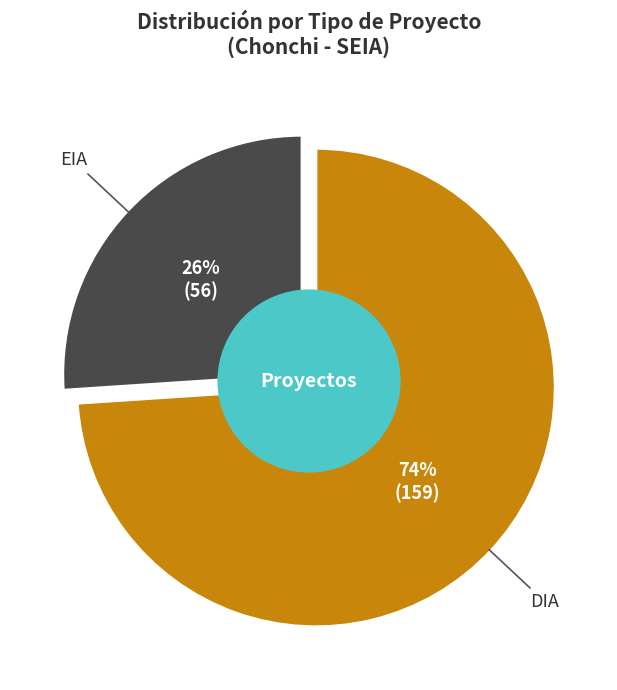

What is the change in value from DIA to EIA?

-103